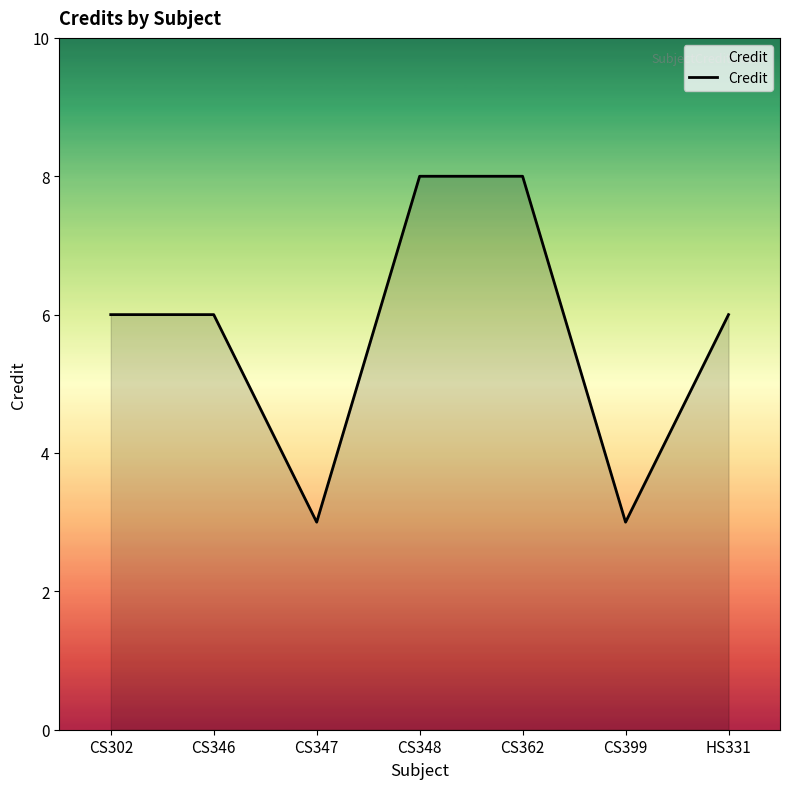

True or false: the data shows 2 at CS302.

False